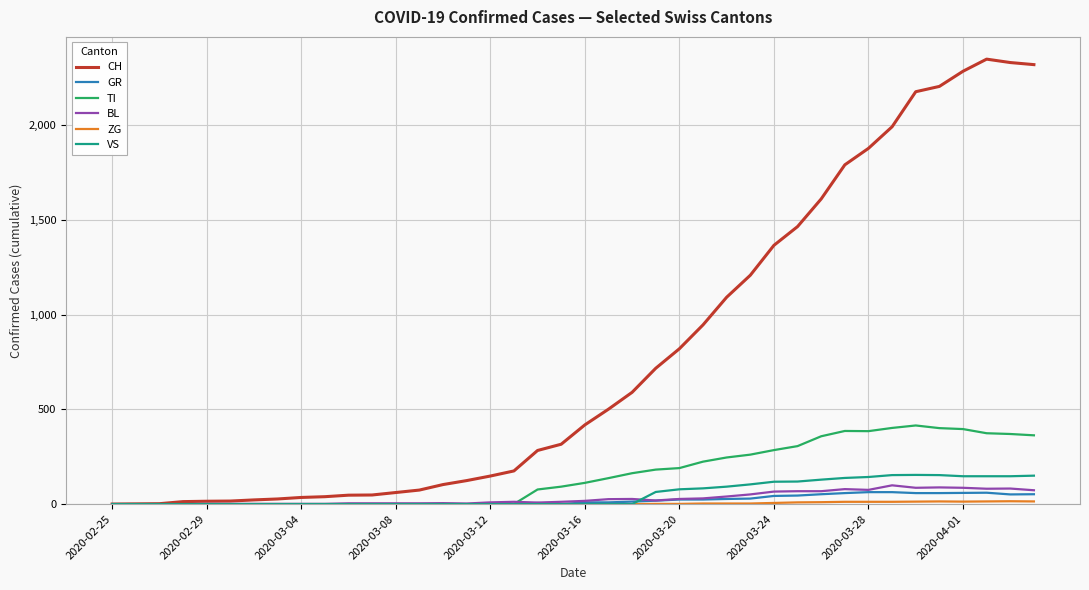

Which series has the largest total across all categories?

CH